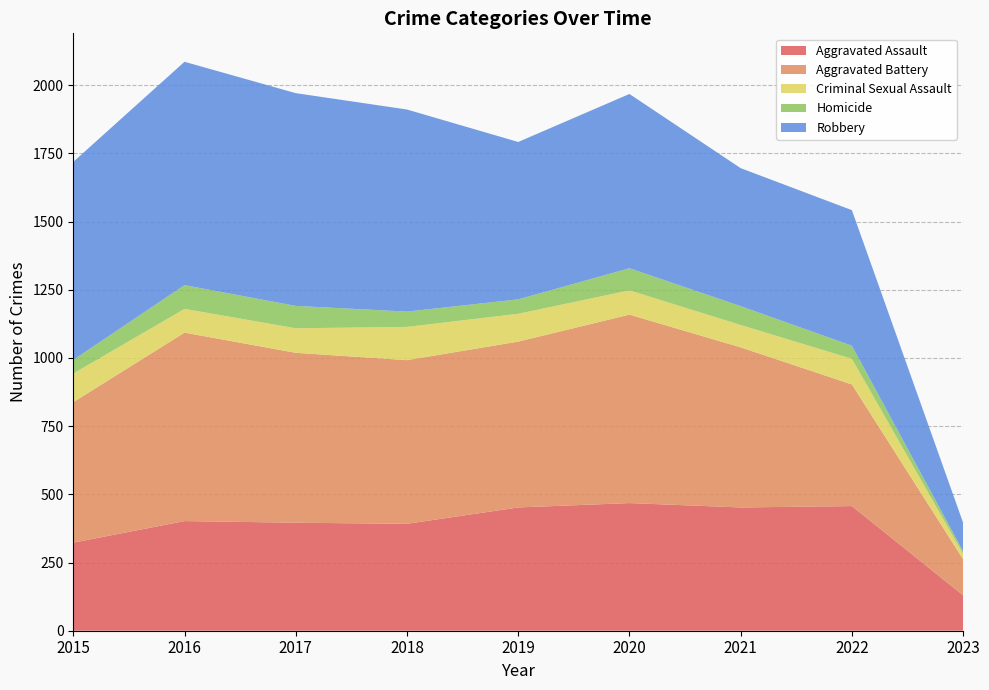

Reading left to right, transcribe all the data shown in this chart.

Aggravated Assault: 2015=323	2016=402	2017=396	2018=392	2019=452	2020=468	2021=452	2022=457	2023=130
Aggravated Battery: 2015=515	2016=691	2017=623	2018=600	2019=608	2020=691	2021=587	2022=446	2023=132
Criminal Sexual Assault: 2015=105	2016=87	2017=90	2018=122	2019=102	2020=89	2021=82	2022=94	2023=20
Homicide: 2015=50	2016=87	2017=82	2018=56	2019=53	2020=81	2021=69	2022=48	2023=9
Robbery: 2015=726	2016=819	2017=780	2018=741	2019=577	2020=639	2021=506	2022=497	2023=105